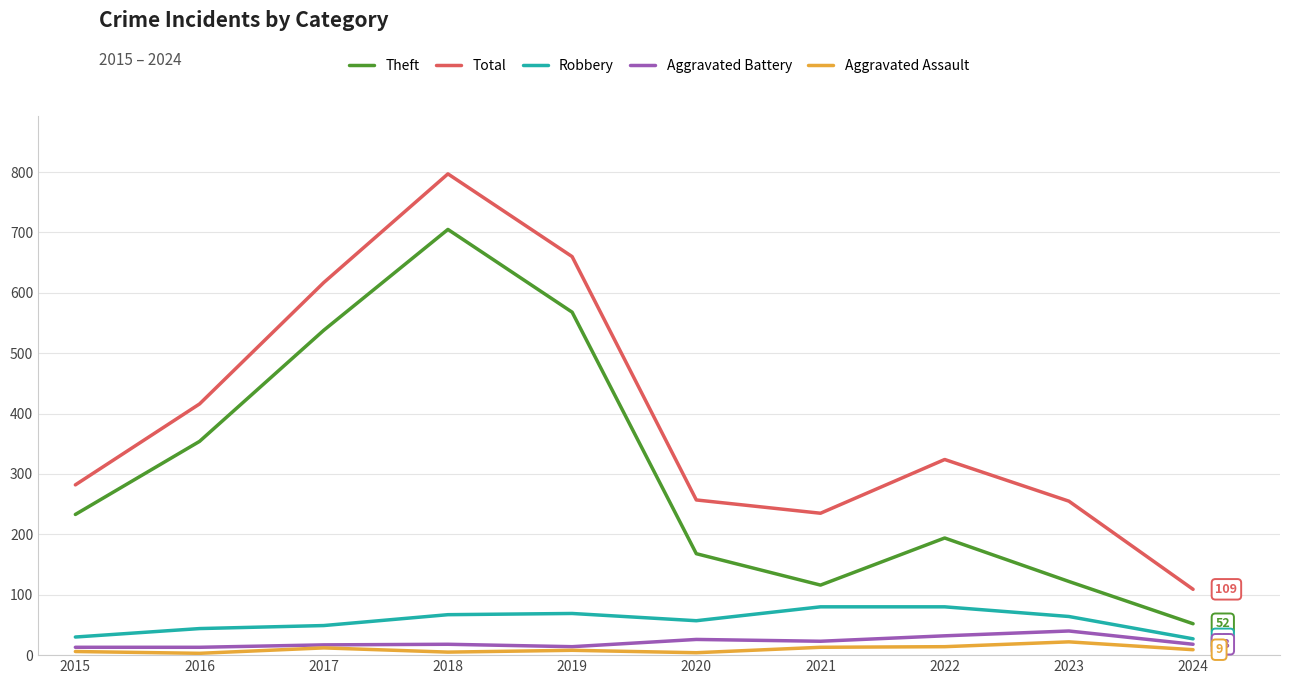

How many values in the Total series are below 324?

5